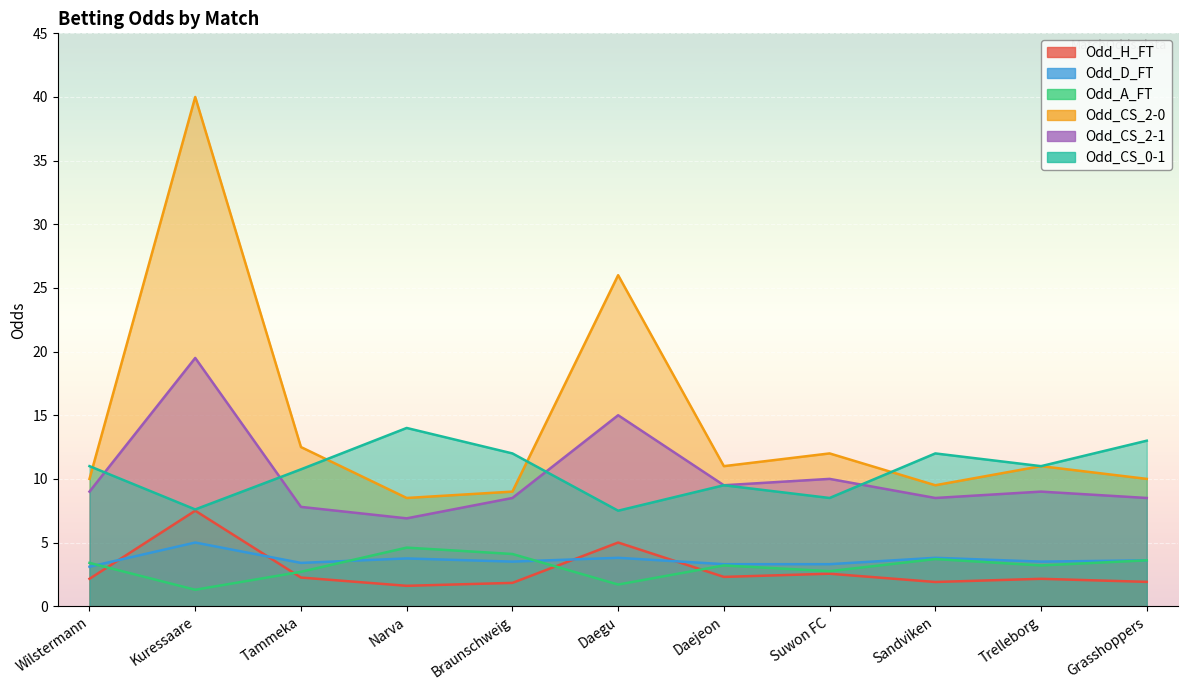

How many values in the Odd_CS_2-0 series are below 11?

5